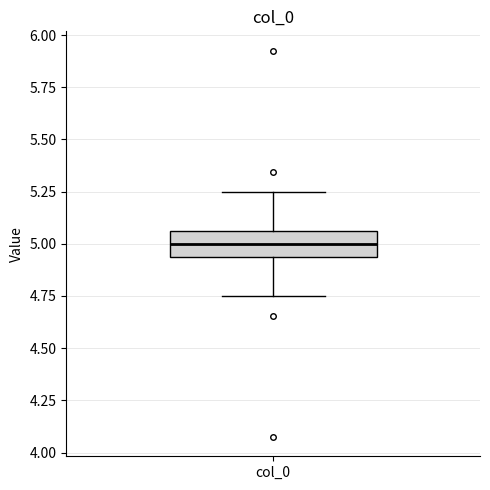

Where does the lower whisker of the box for col_0 end on the y-axis? The values are not printed on the chart, so give them approximately, as read against the axis.

4.75